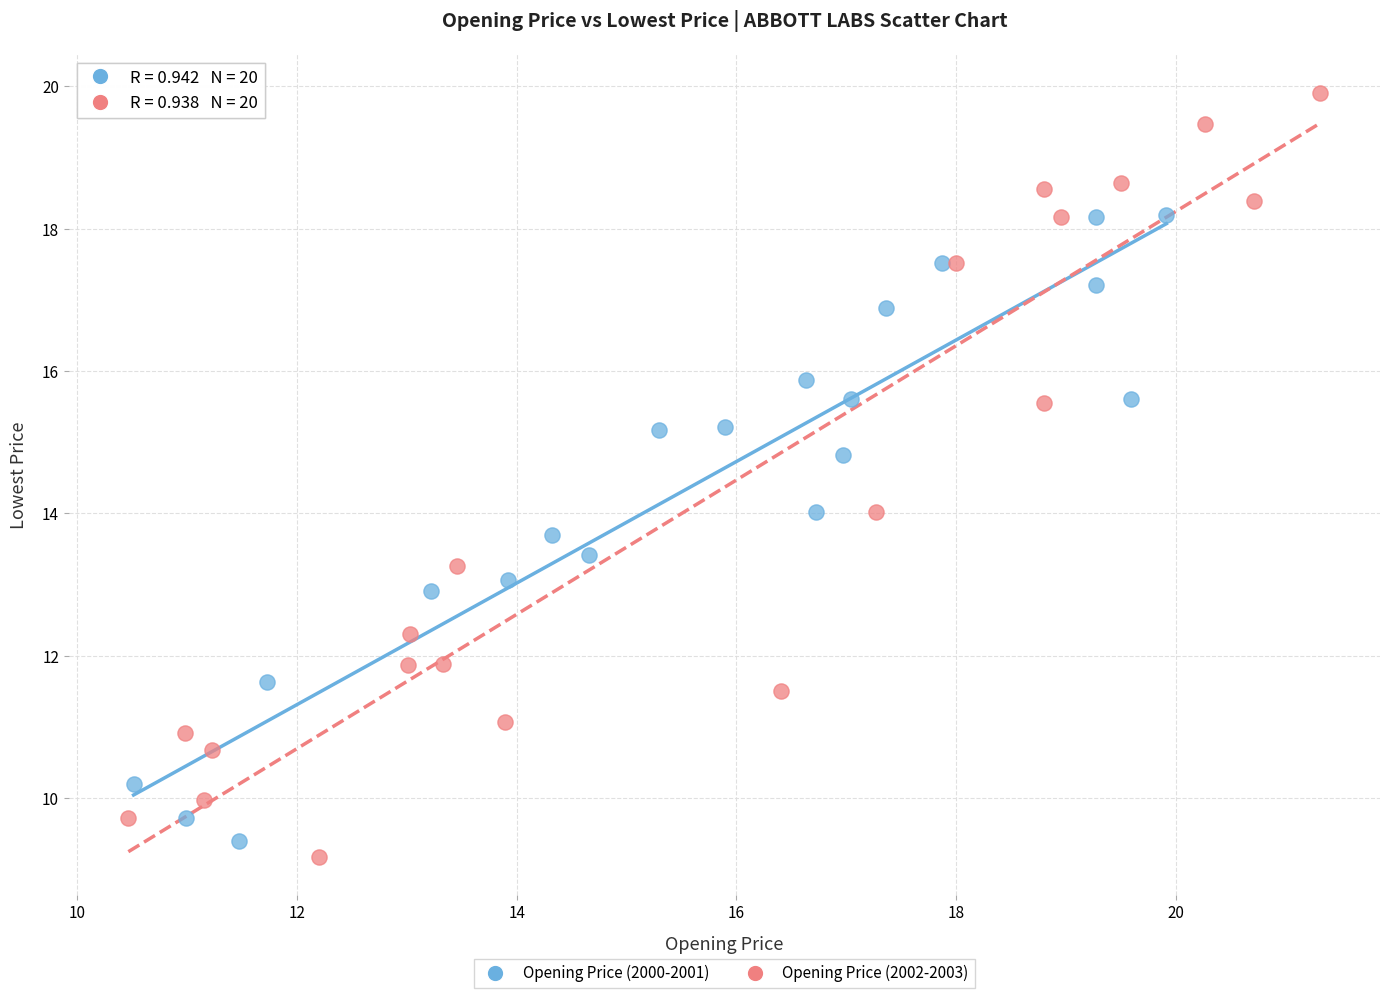

Which series contains the highest Y value?

Opening Price (2002-2003)